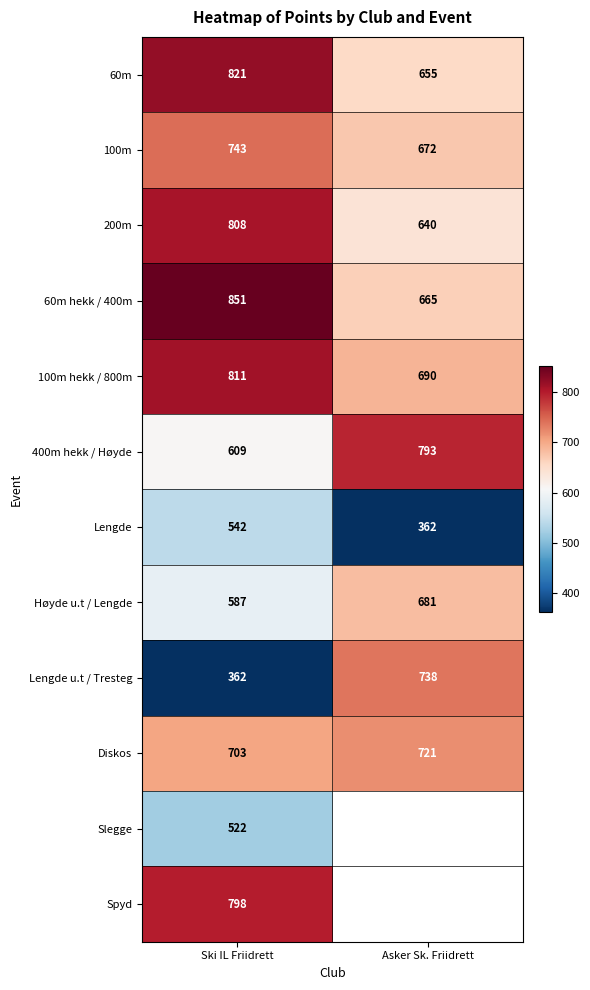

Rank the categories by 100m hekk / 800m value from highest to lowest.

Ski IL Friidrett, Asker Sk. Friidrett